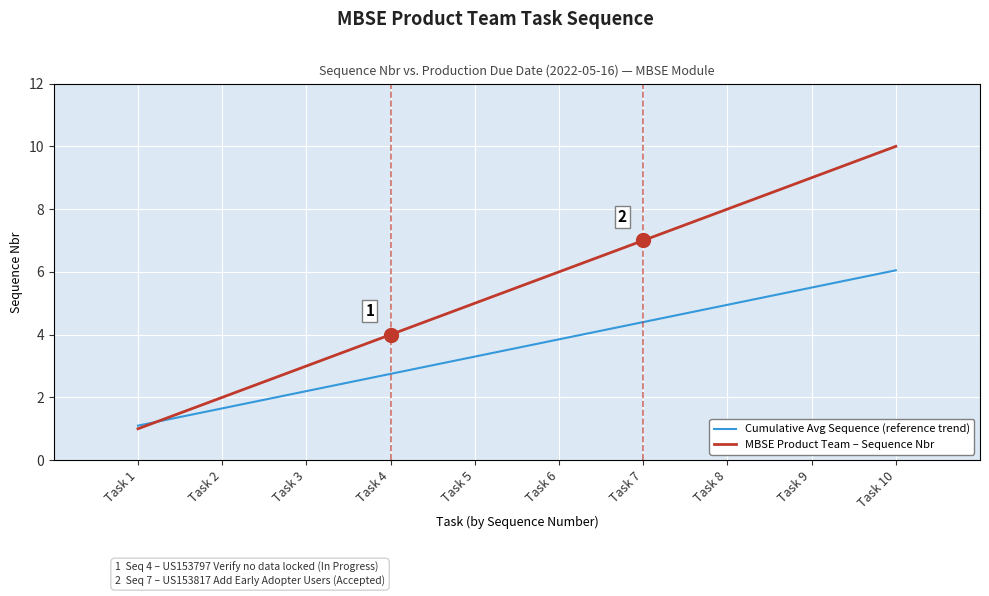

True or false: MBSE Product Team – Sequence Nbr has more than 1 interior local peaks.

False